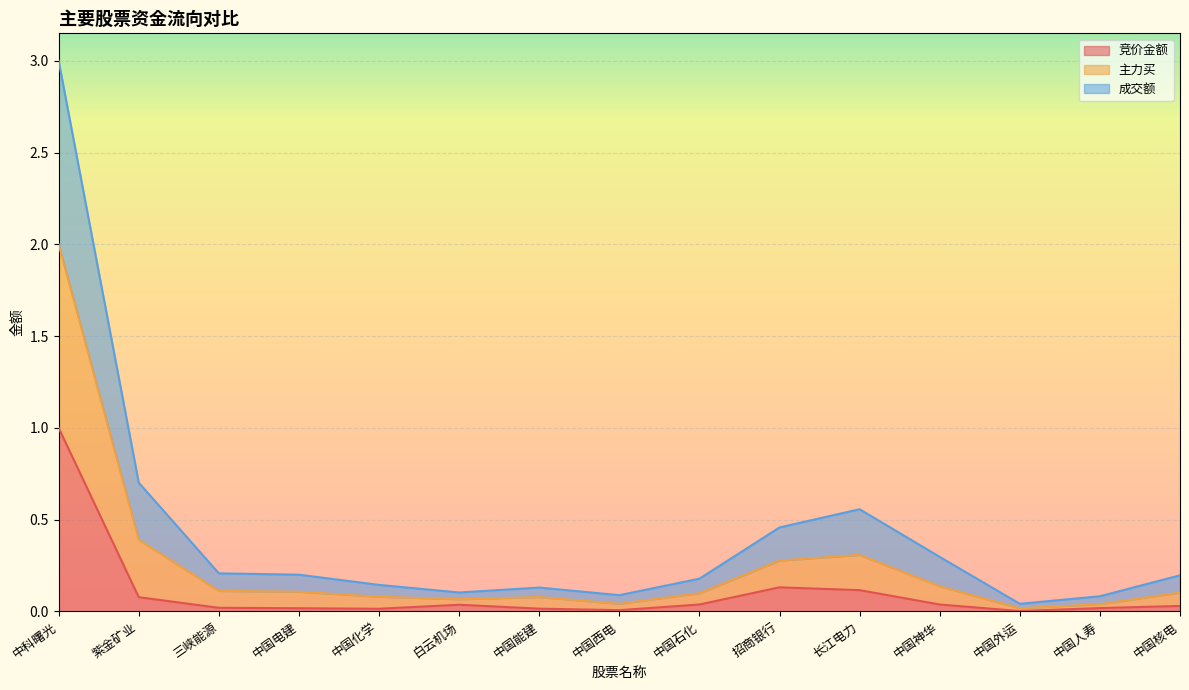

At which category is the sum across all series the highest?

中科曙光